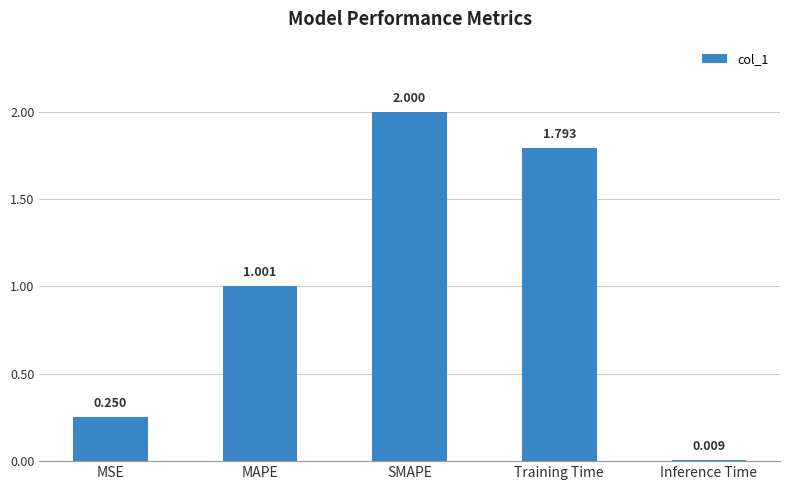

What is the label of the 5th bar from the left?

Inference Time